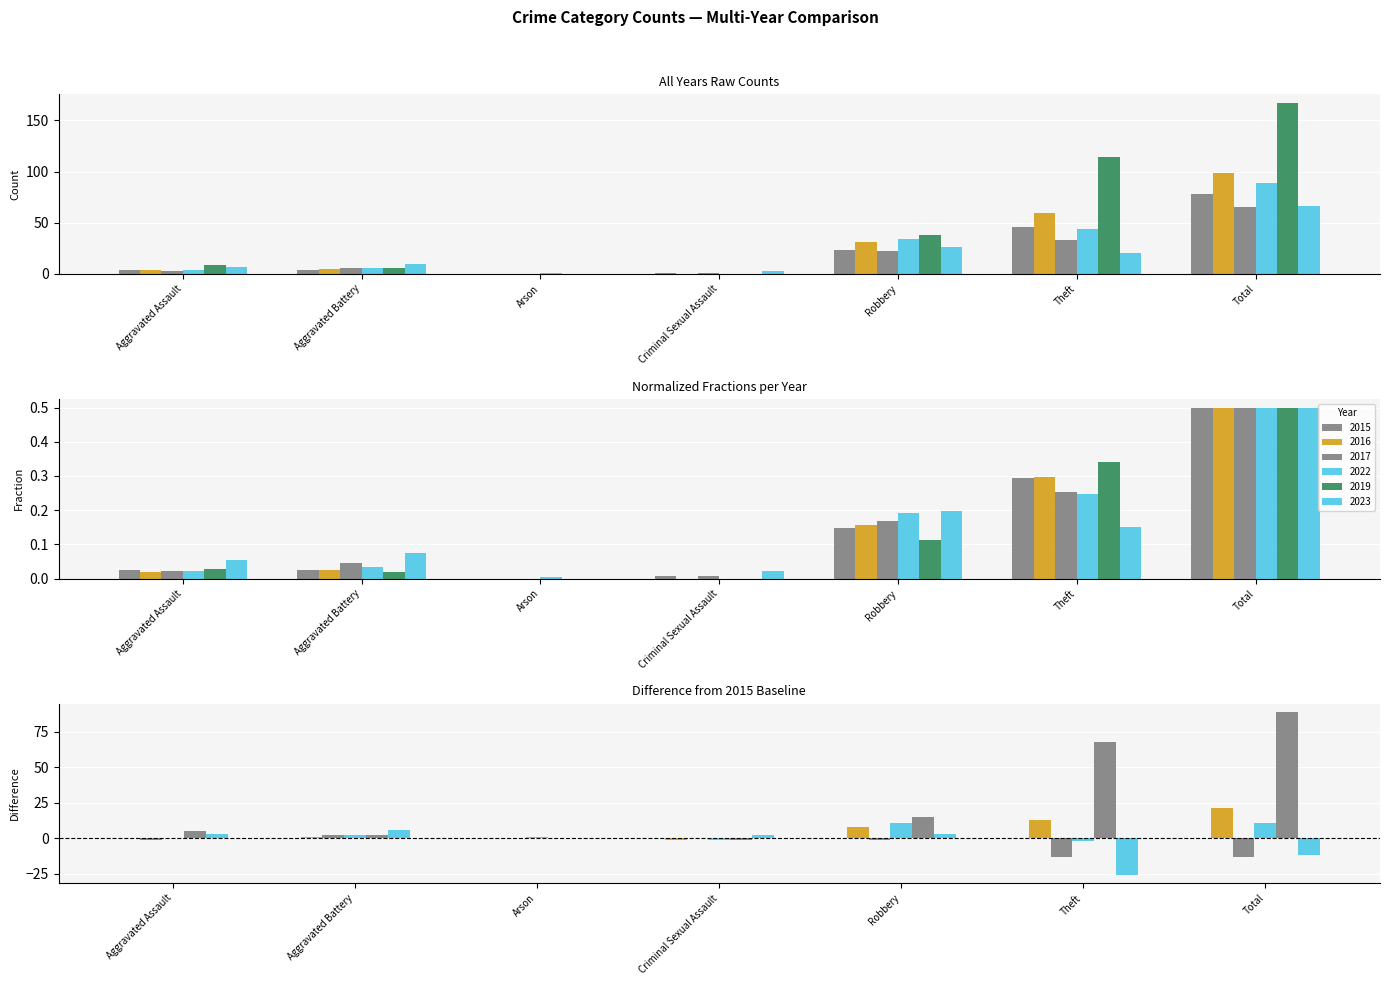

Which category has the highest value in the 2019 - 2015 series?

Total